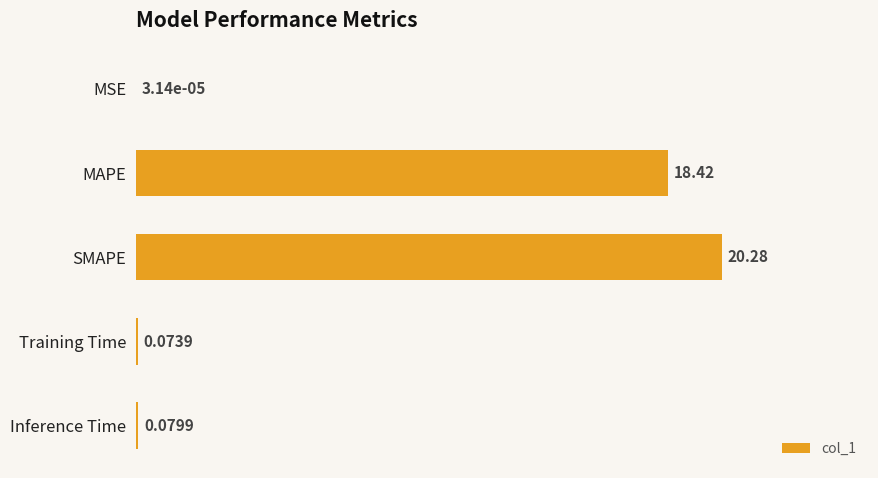

Count the number of categories in the chart.

5